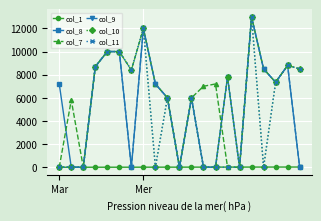

Which series has the largest total across all categories?

col_7